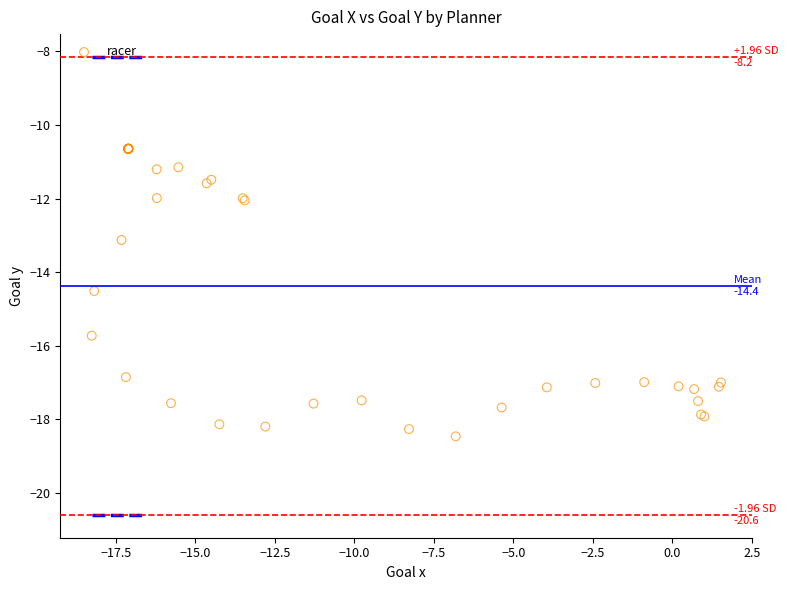

What Y value in the scatter plot is closest to -14?

-14.5